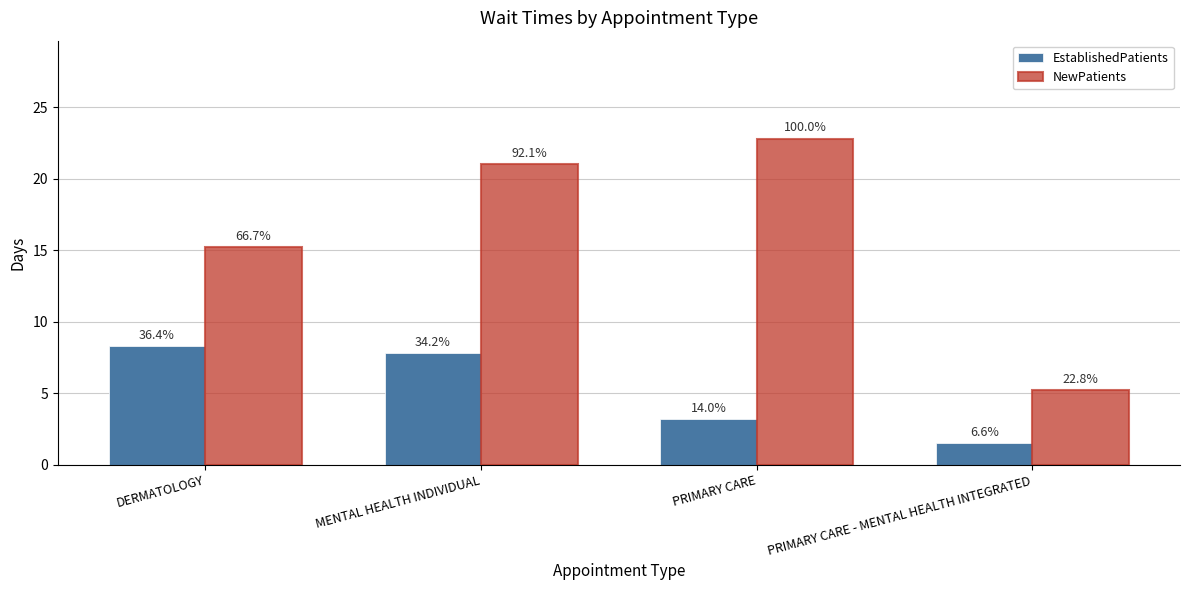

What is the highest value of the NewPatients series?

22.8